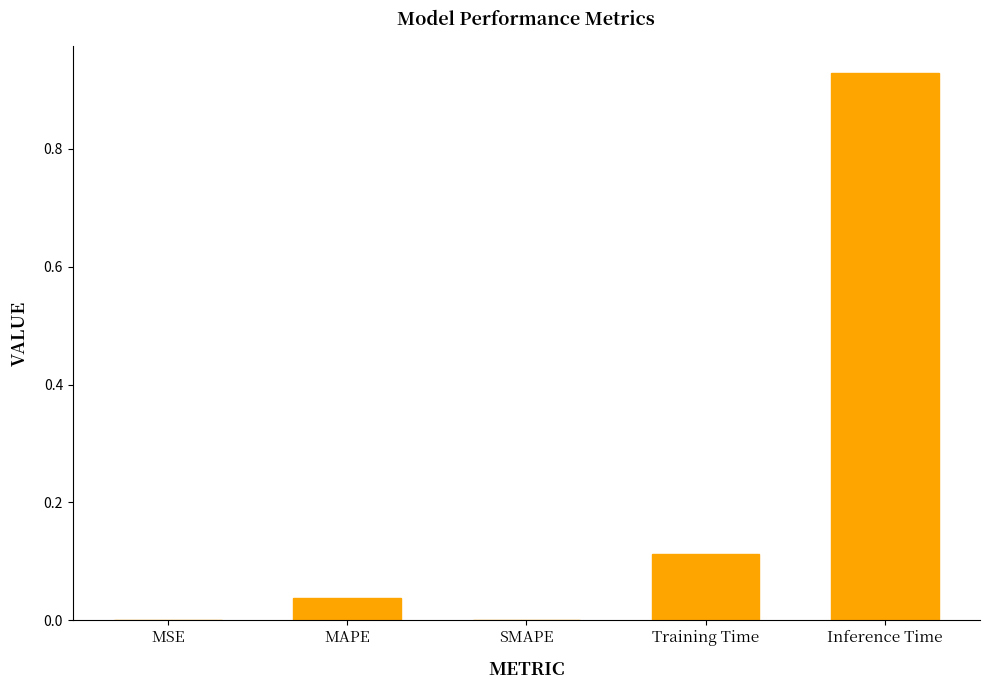

Which has a higher value, MAPE or SMAPE?

MAPE